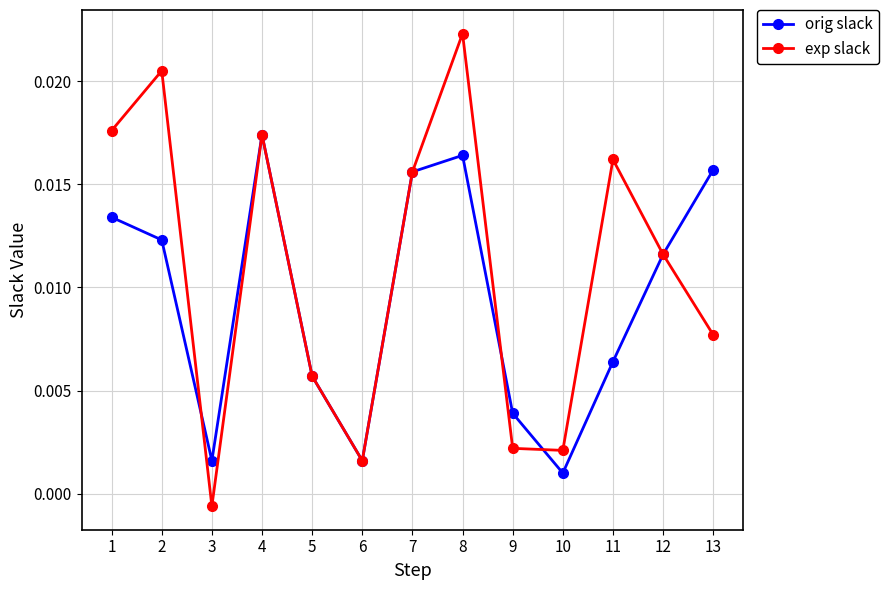

How many values in exp slack are above zero?

12